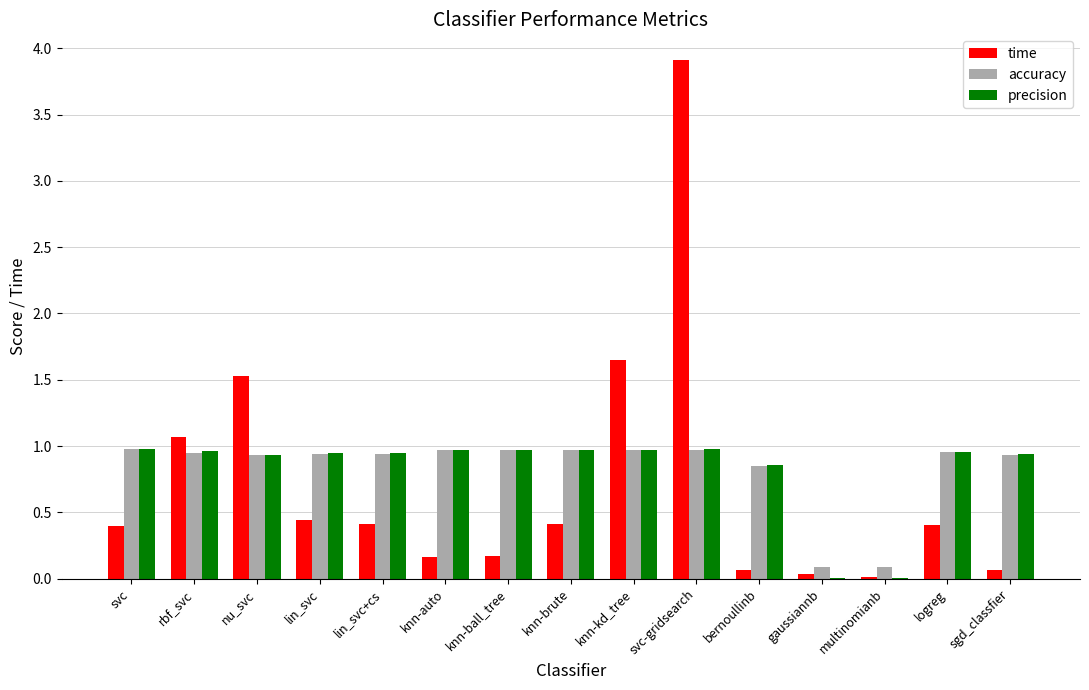

Which series has the widest spread of values?

time